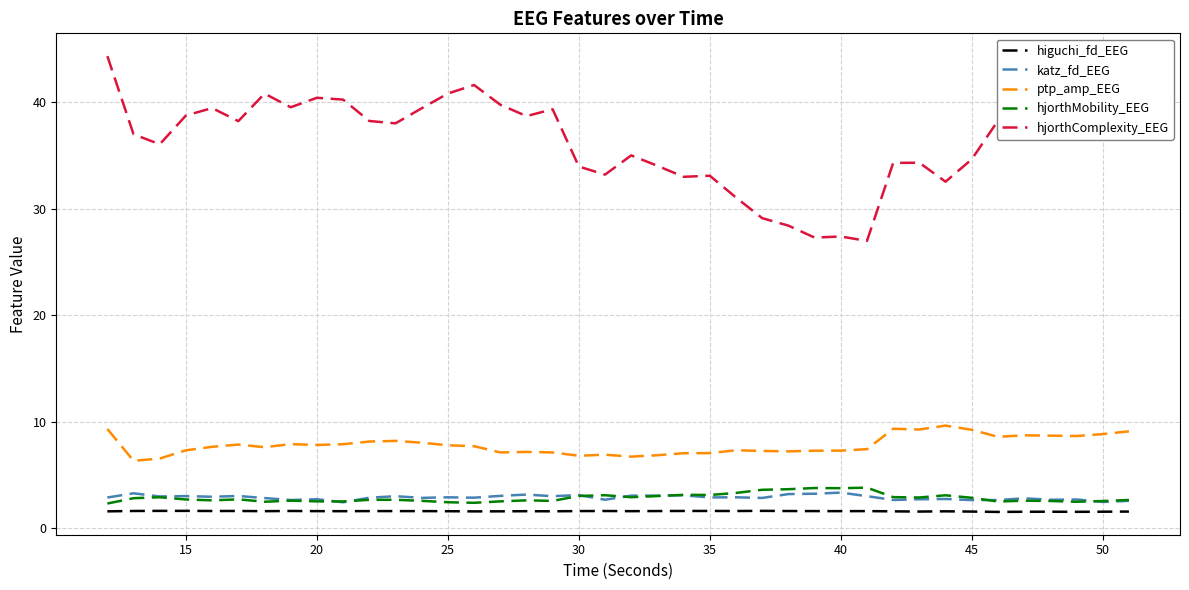

Which series has the widest spread of values?

hjorthComplexity_EEG